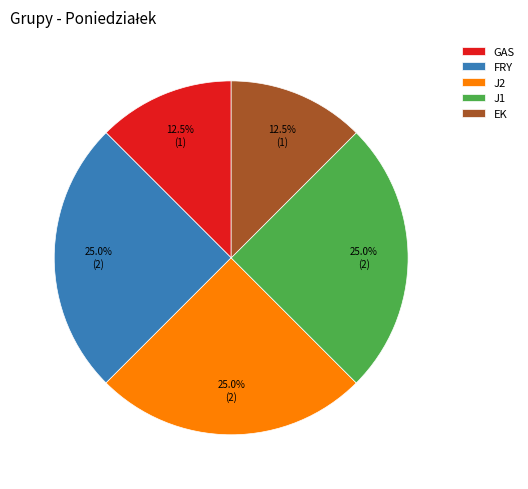

How many slices are in this pie chart?

5